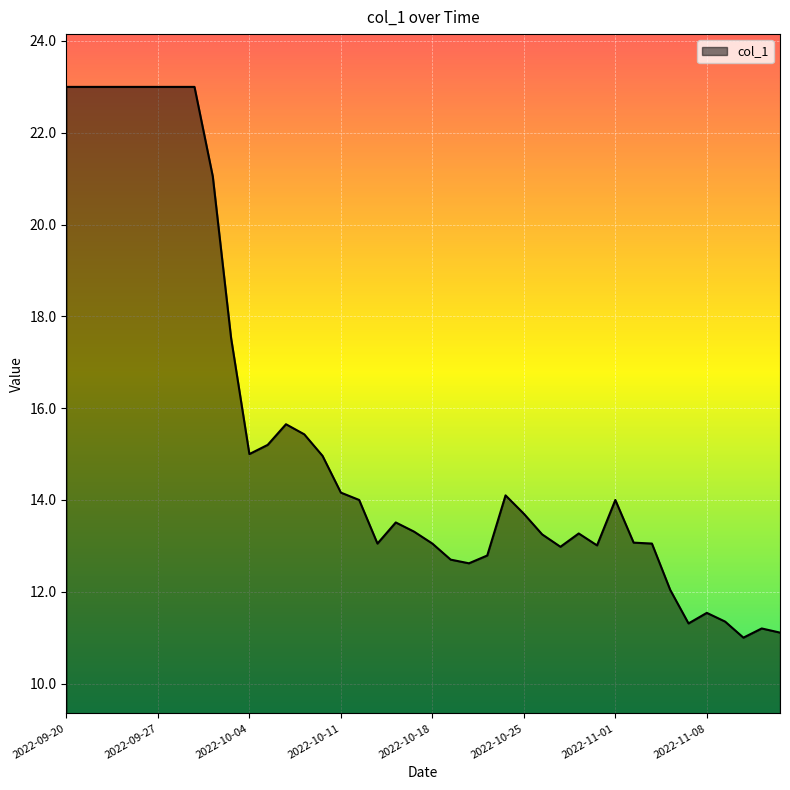

What is the sum of all values?

618.0